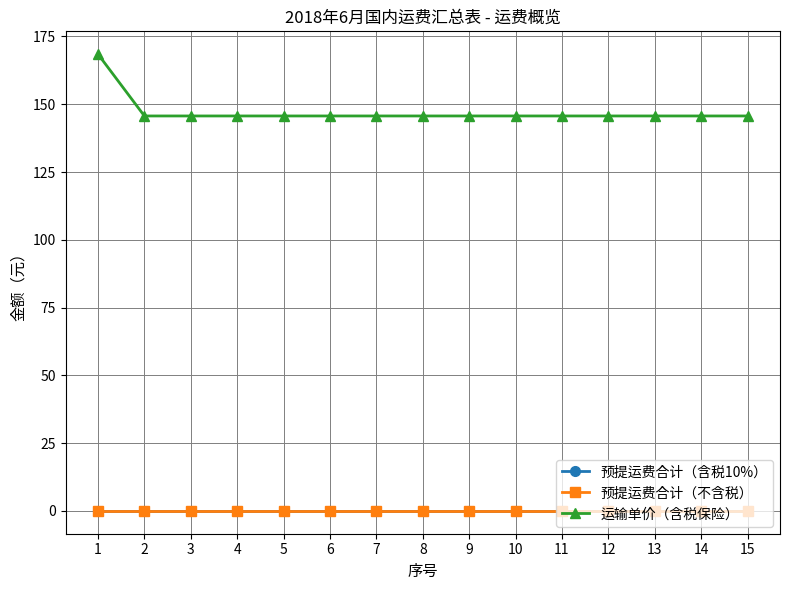

Rank the categories by 运输单价（含税保险） value from lowest to highest.

2, 3, 4, 5, 6, 7, 8, 9, 10, 11, 12, 13, 14, 15, 1